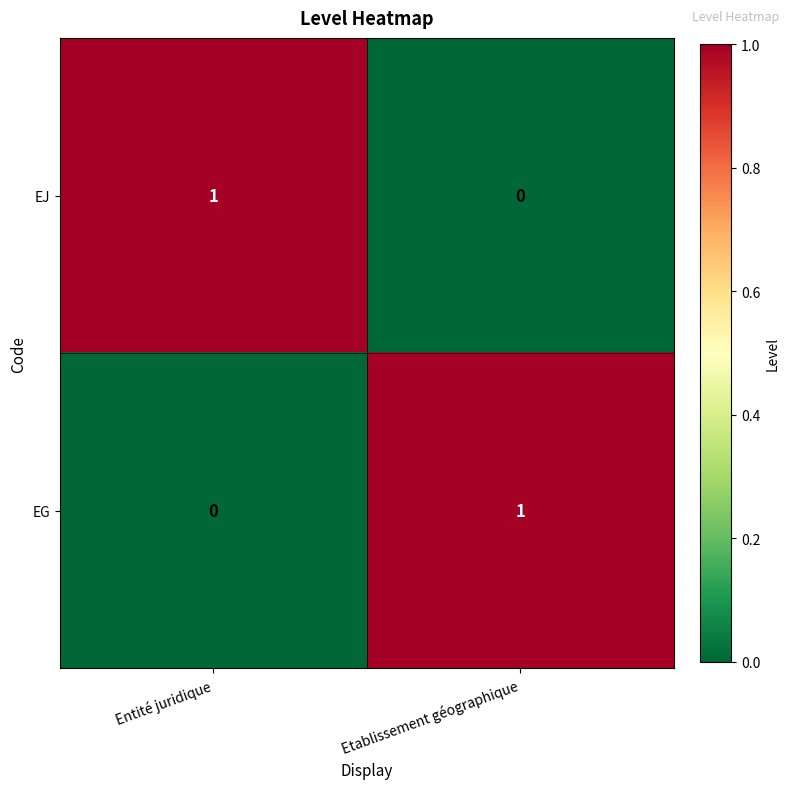

What is the difference between the highest and lowest values at Etablissement géographique?

1